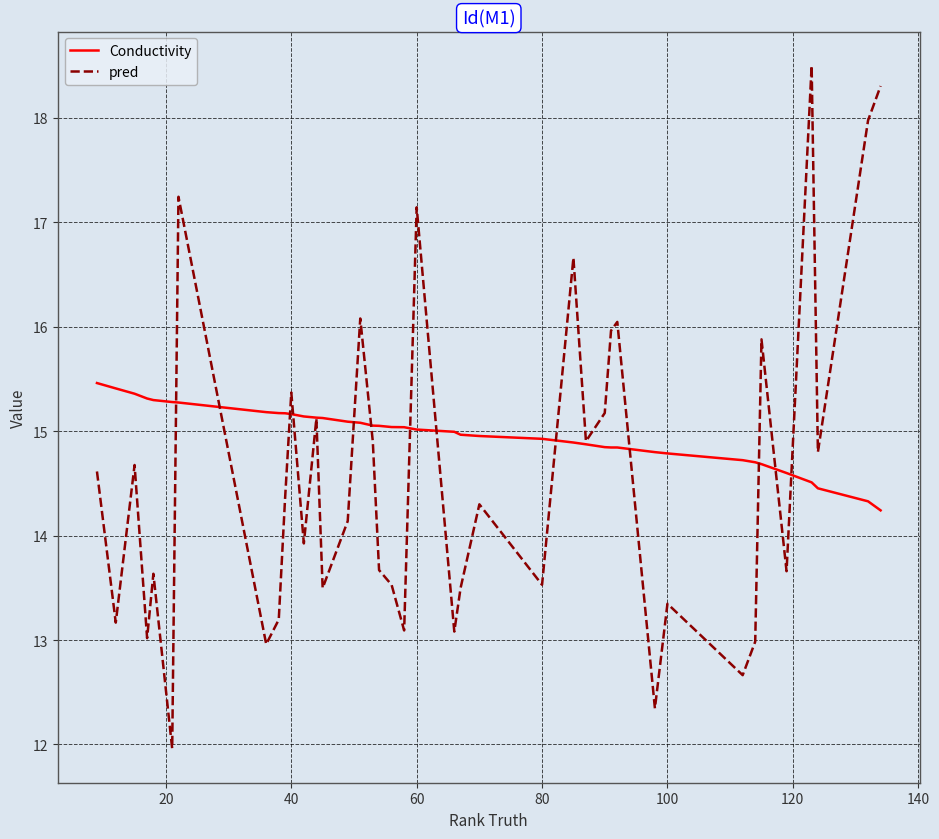

Rank the series by their average value, from lowest to highest.

pred, Conductivity